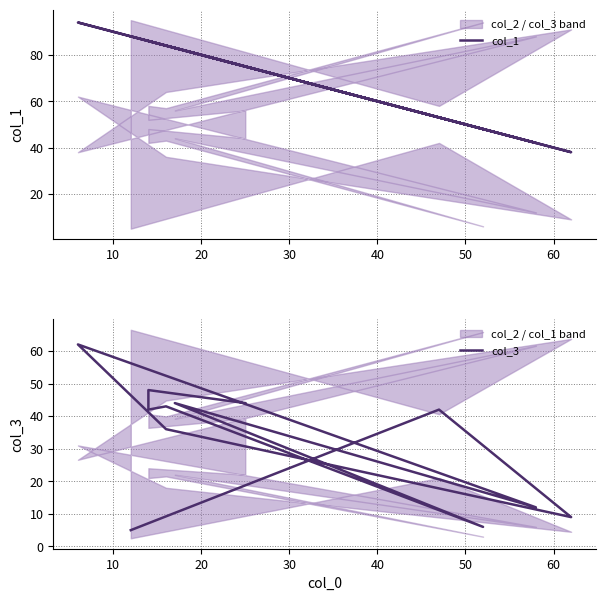

How many data points does each series have?

12